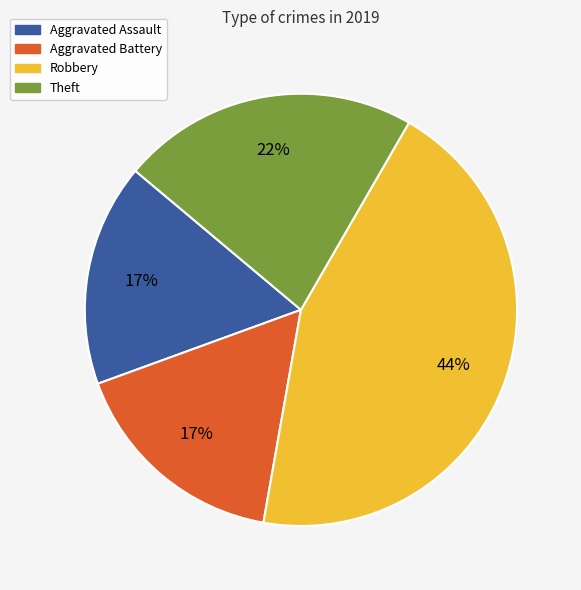

What is the largest slice in the pie chart?

Robbery